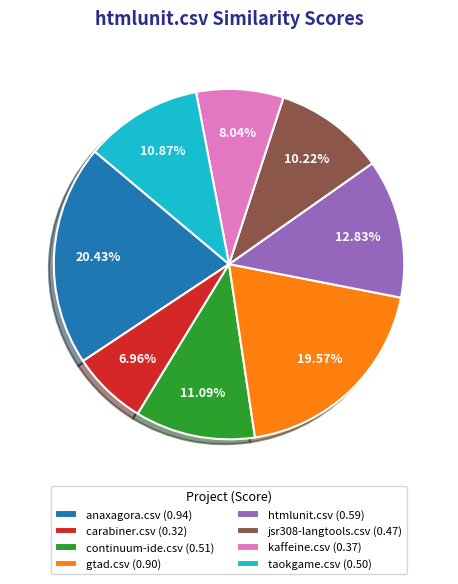

To the nearest percent, what is the average slice percentage?

12%